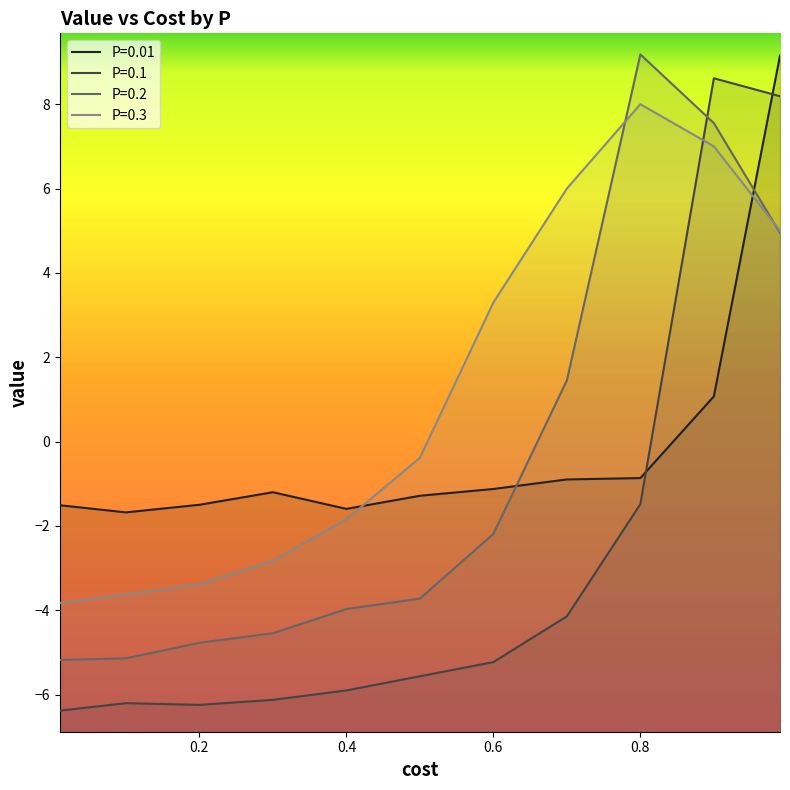

How many data points does each series have?

11